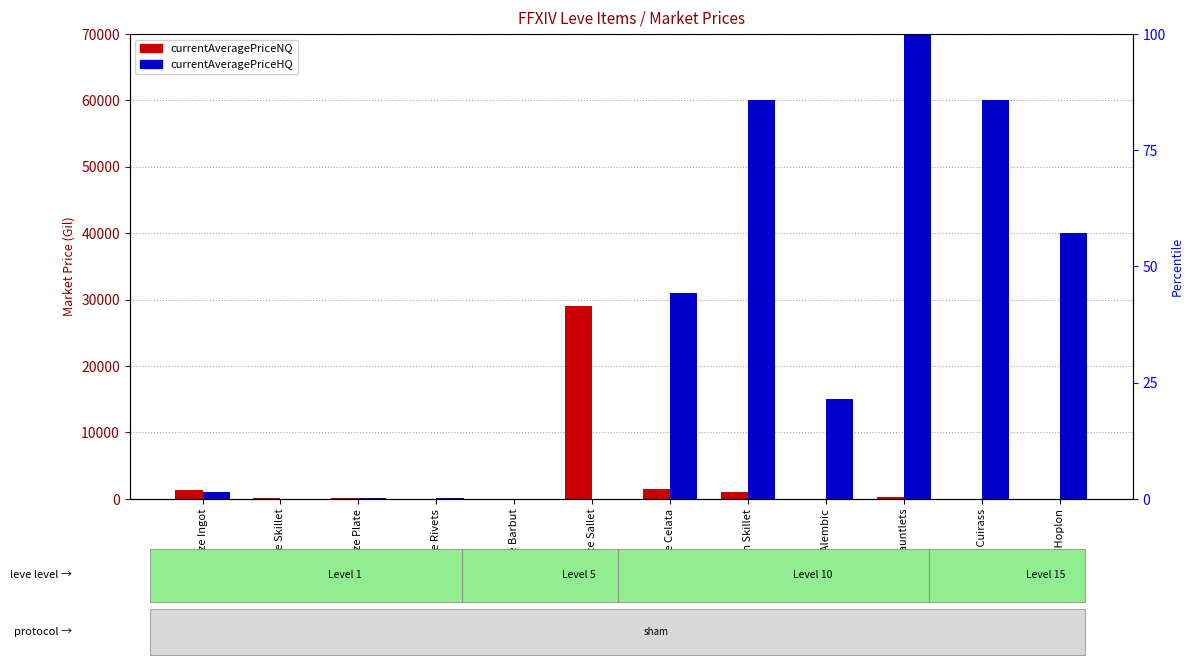

At which category does the chart reach its minimum across all series?

Bronze Barbut